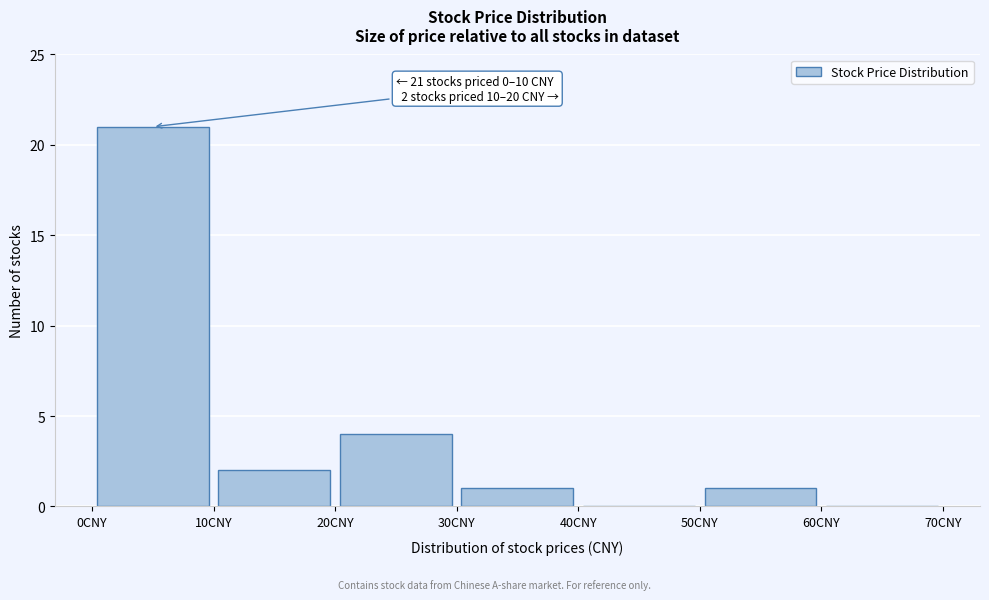

Over which range of the x-axis is the bar tallest?

0 to 10